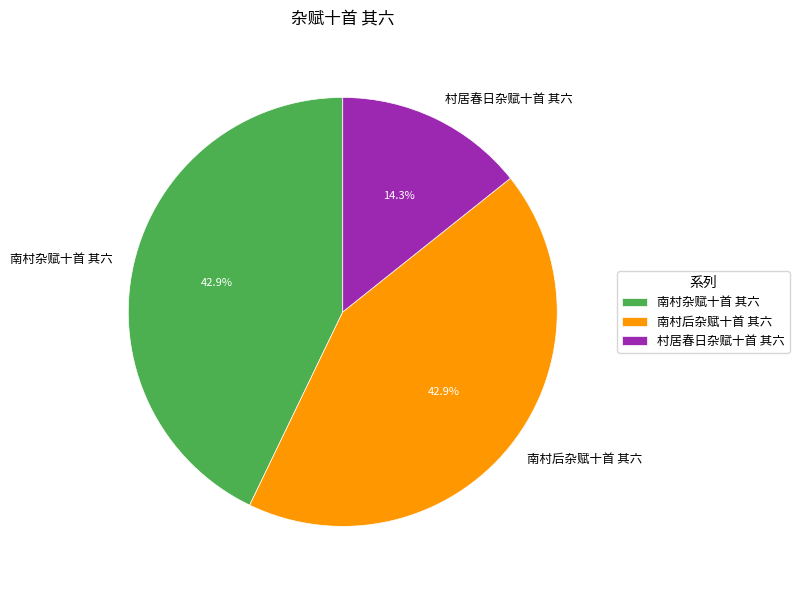

True or false: 南村杂赋十首 其六 accounts for 57% of the total.

False